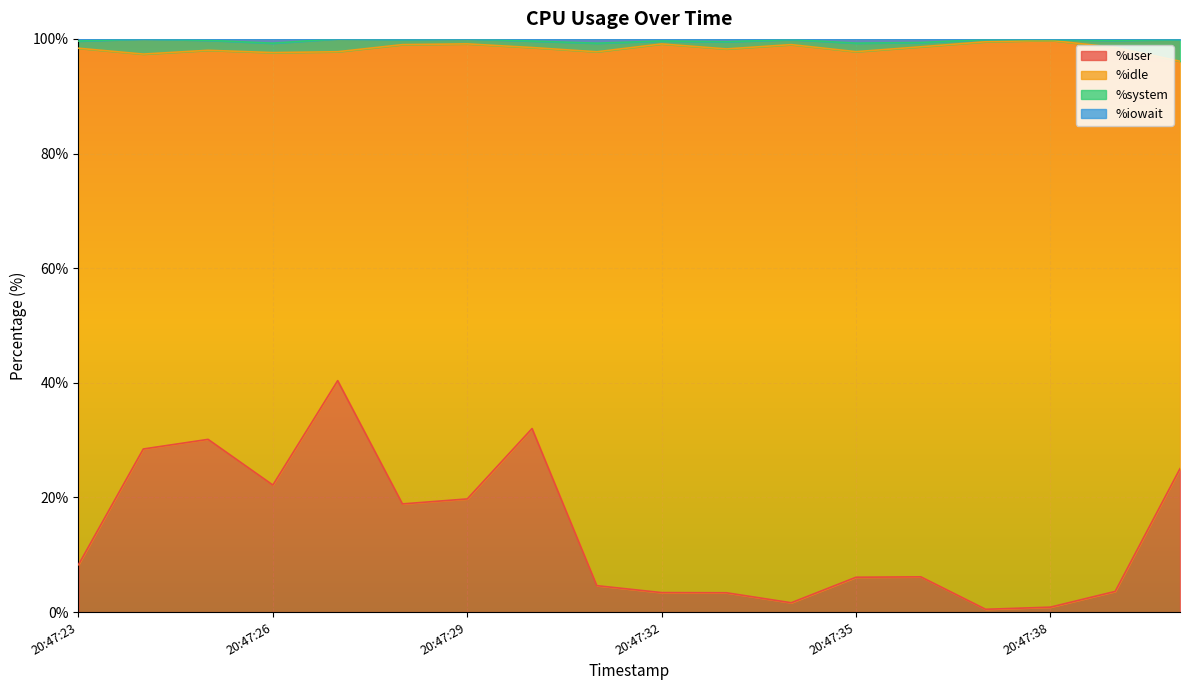

What is the highest value of the %user series?

40.4